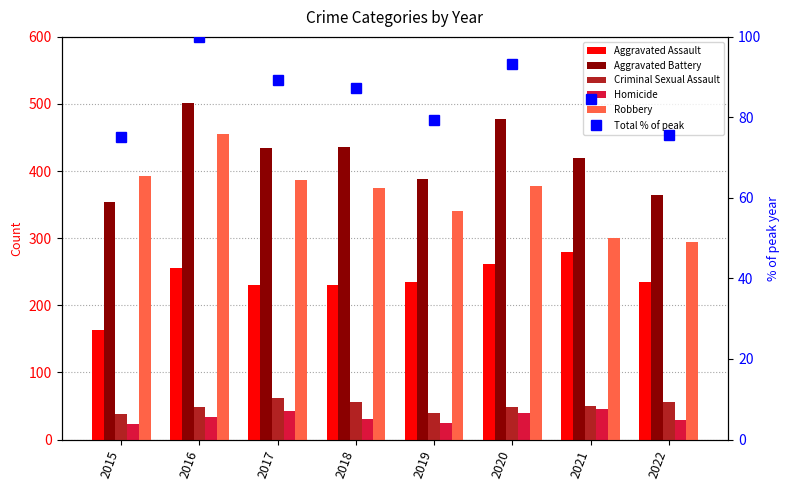

Are the bars horizontal?

No